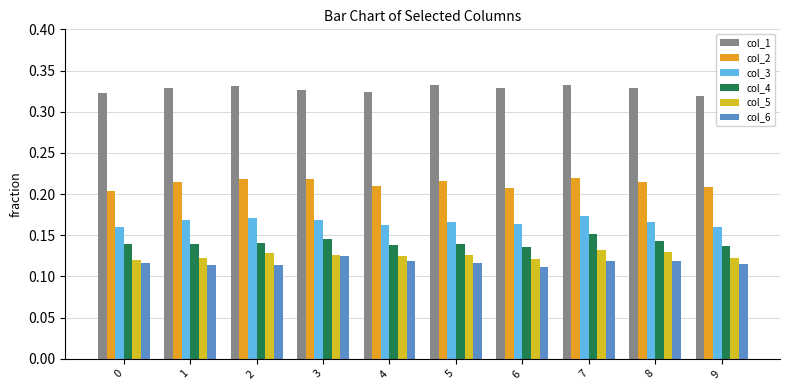

How many groups of bars are there?

10